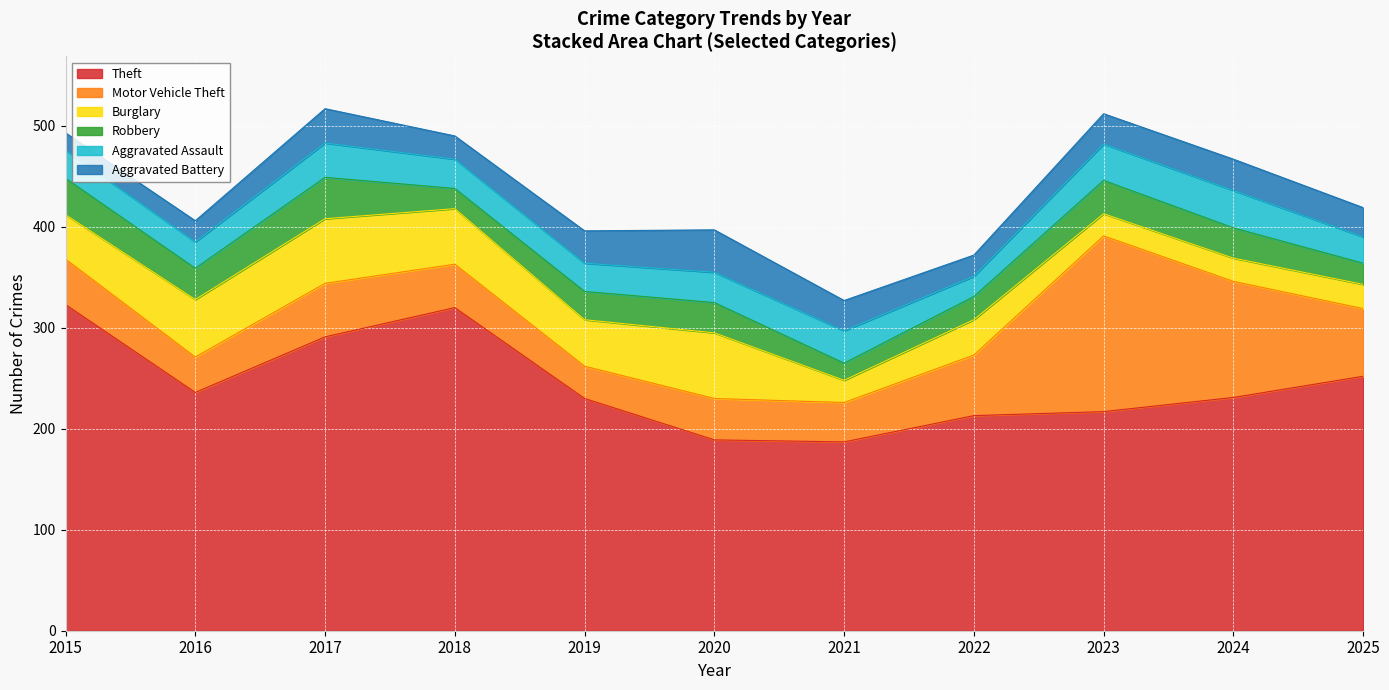

True or false: Theft has a value of 236 at 2016.

True